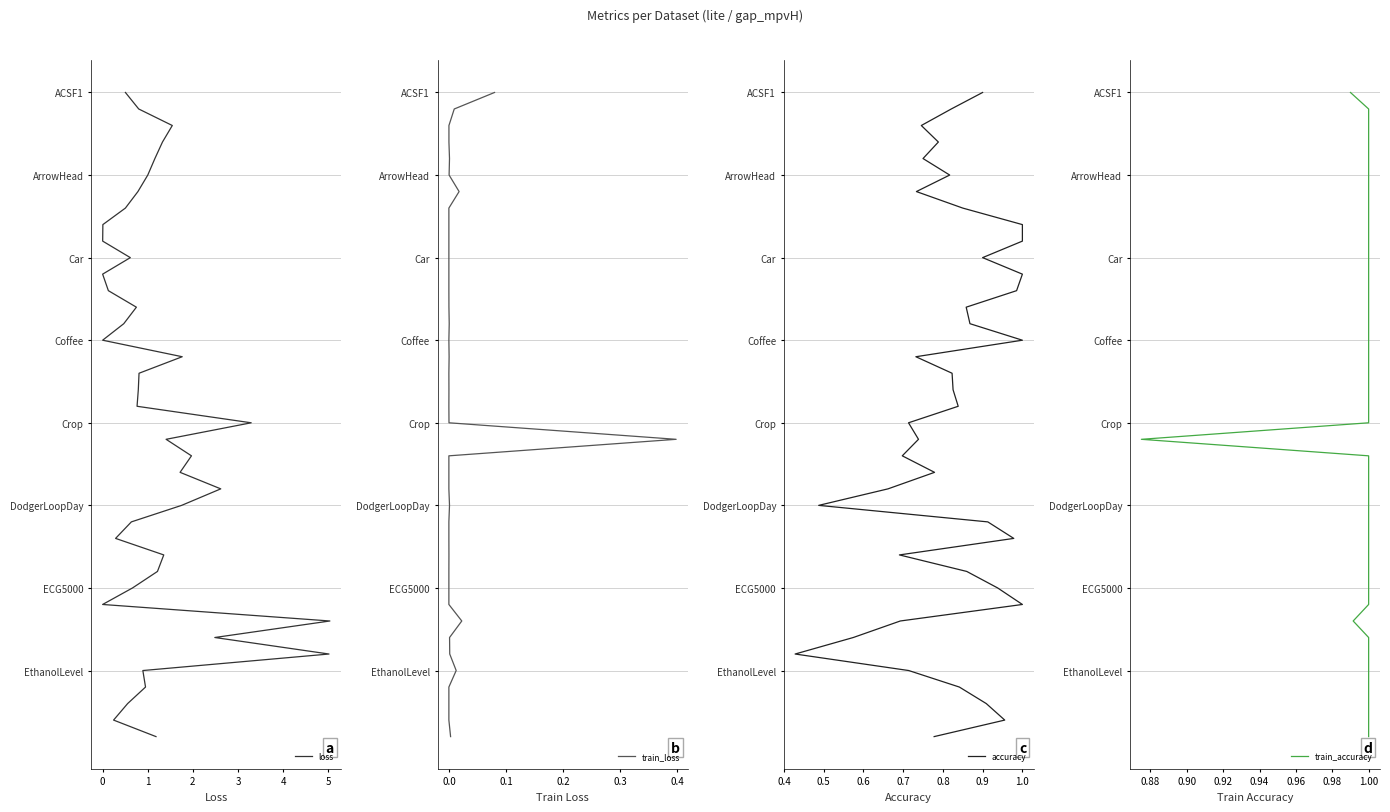

True or false: accuracy and train_accuracy cross at least once.

False